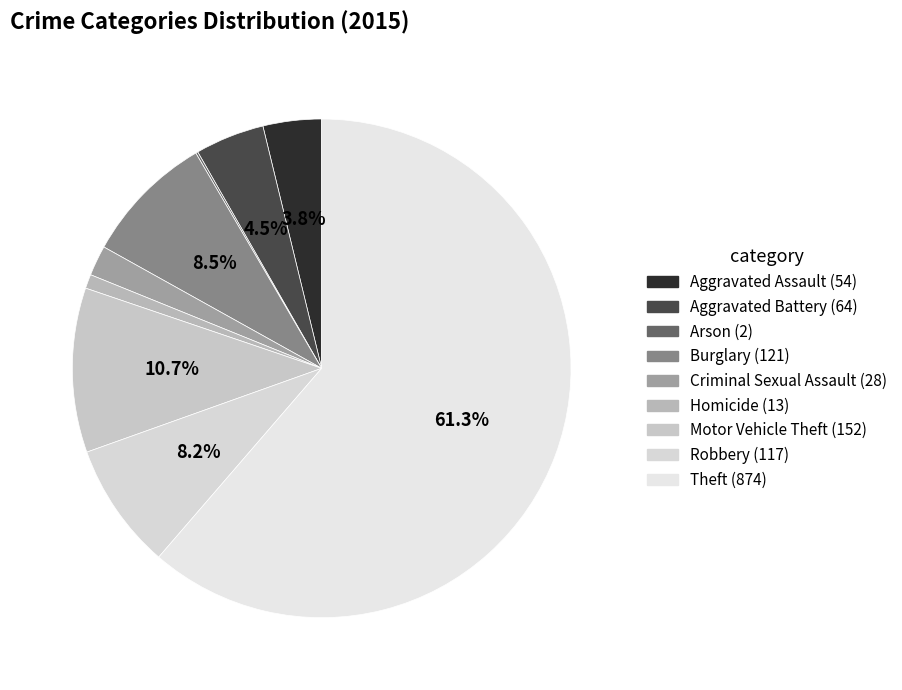

The Aggravated Assault slice represents 17% of the pie. True or false?

False